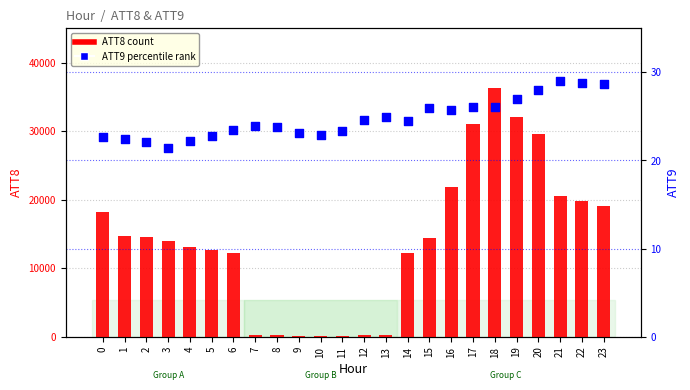

What are all the series names shown in the legend?

ATT8 (count), ATT9 (percentile rank)